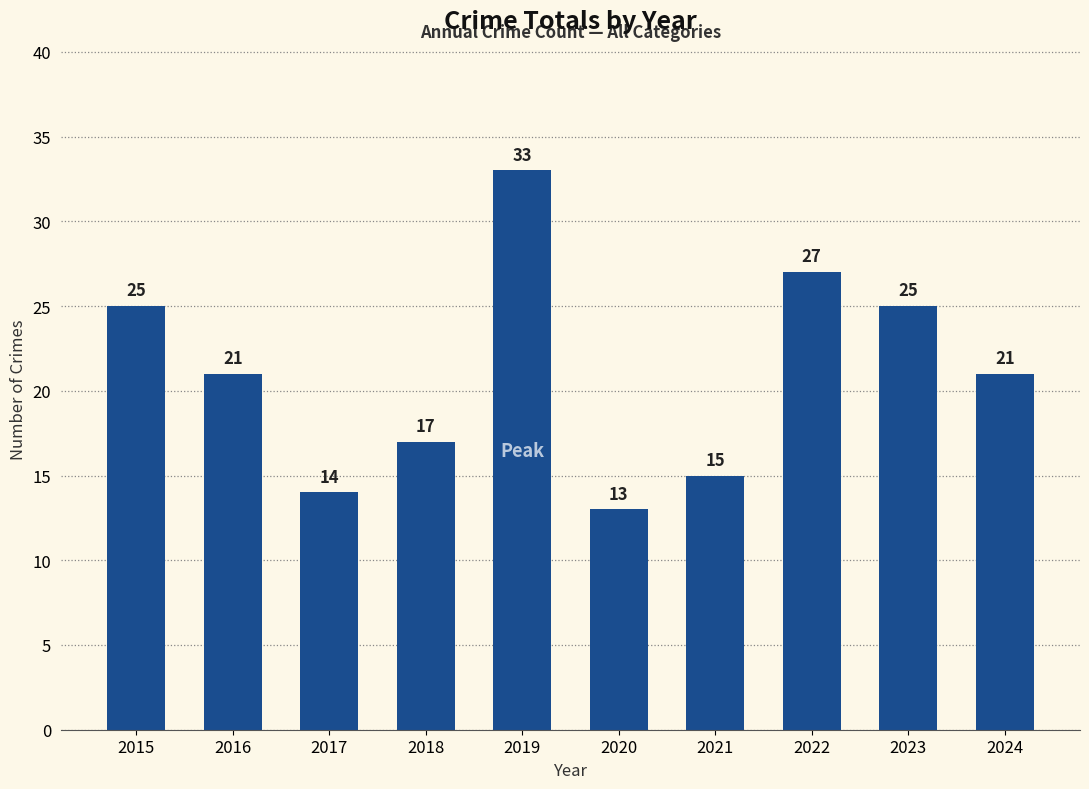

What is the average value?

21